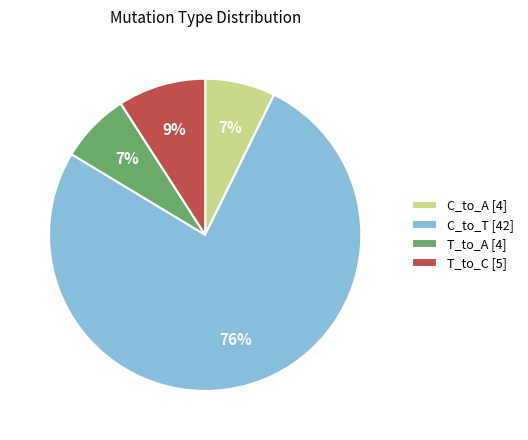

Do C_to_T [42] and T_to_A [4] together represent more than half of the pie?

Yes